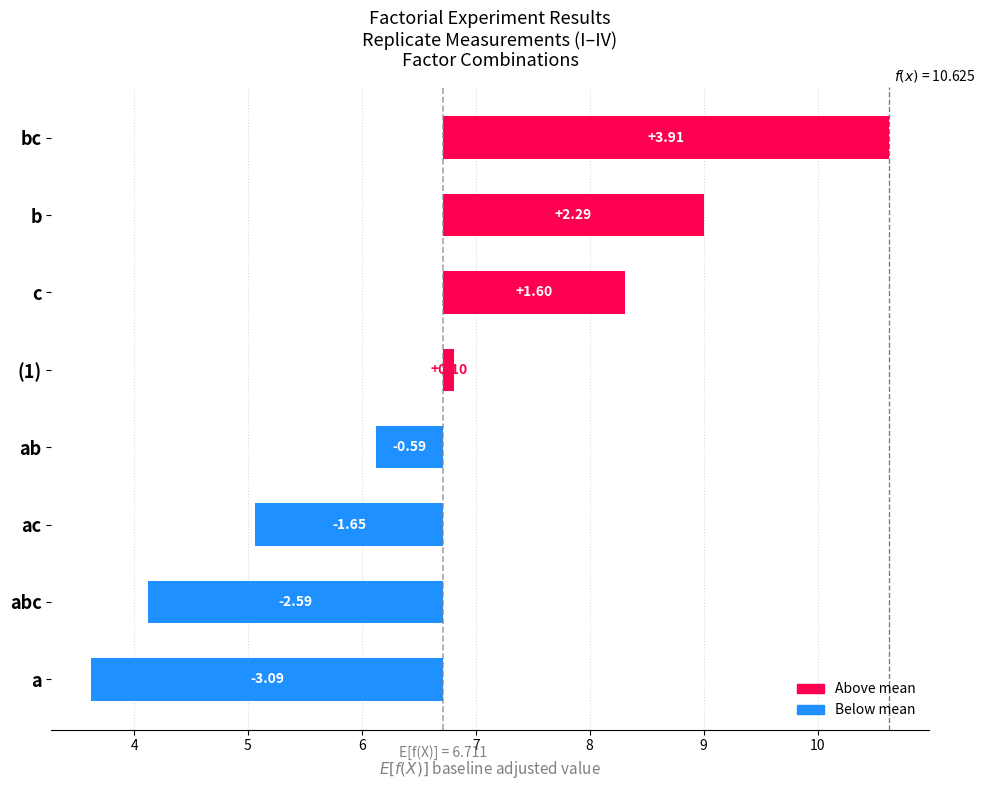

At how many categories does at least one series exceed 5?

8